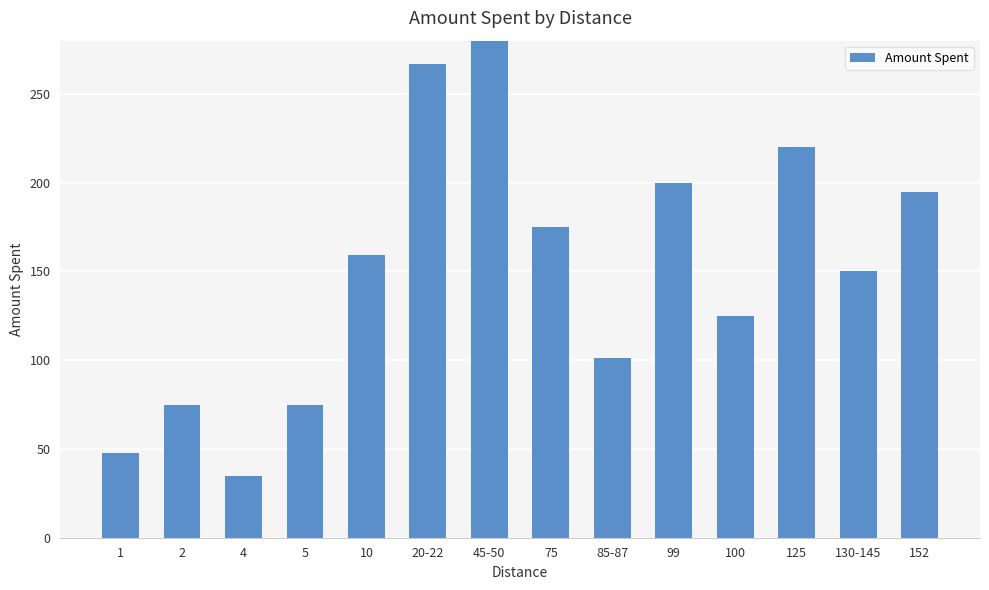

Approximately how many times larger is the value at 130-145 compared to 20-22?

0.6